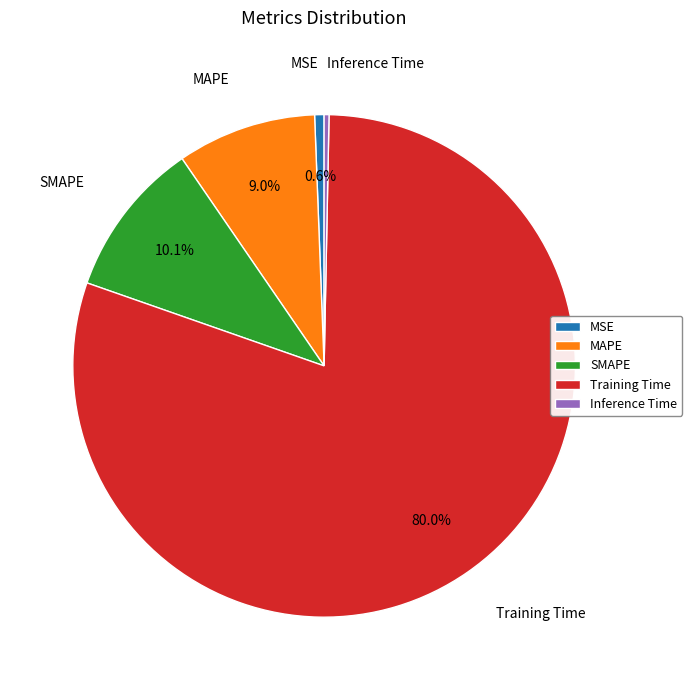

How many slices are in this pie chart?

5